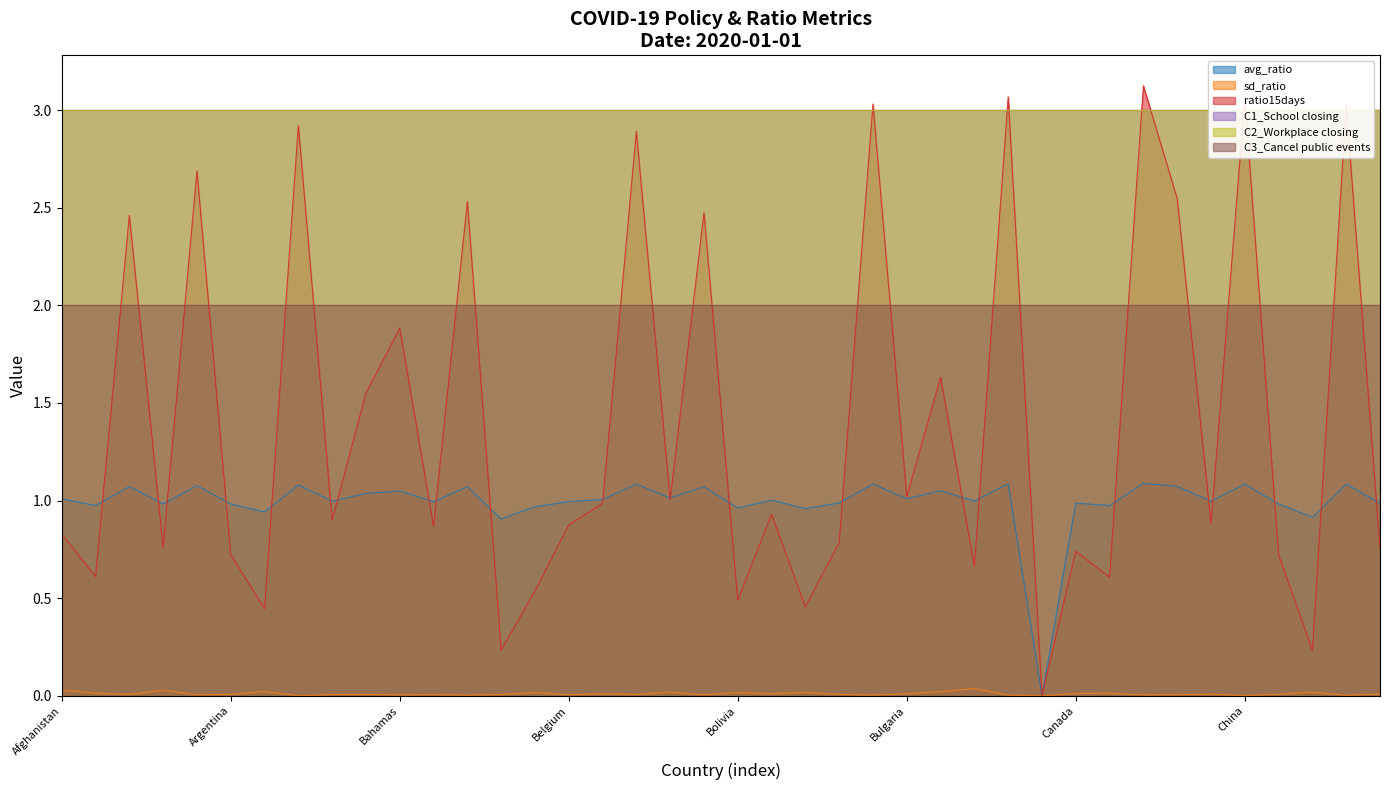

How many interior local peaks does the avg_ratio series have?

15